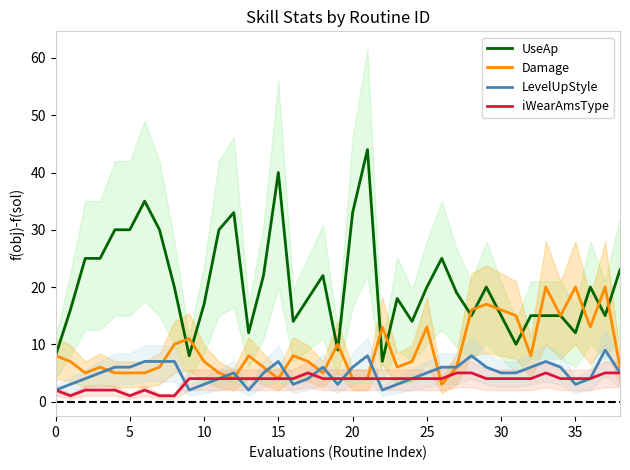

How many interior local peaks does the LevelUpStyle series have?

7